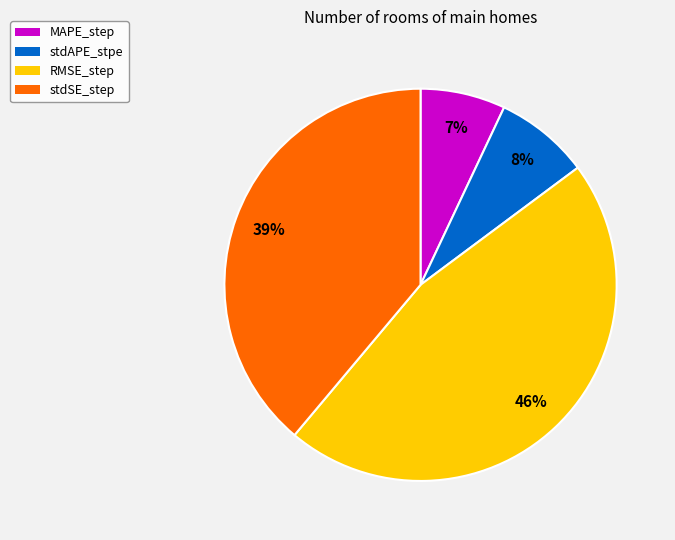

Does RMSE_step account for over 50% of the chart?

No